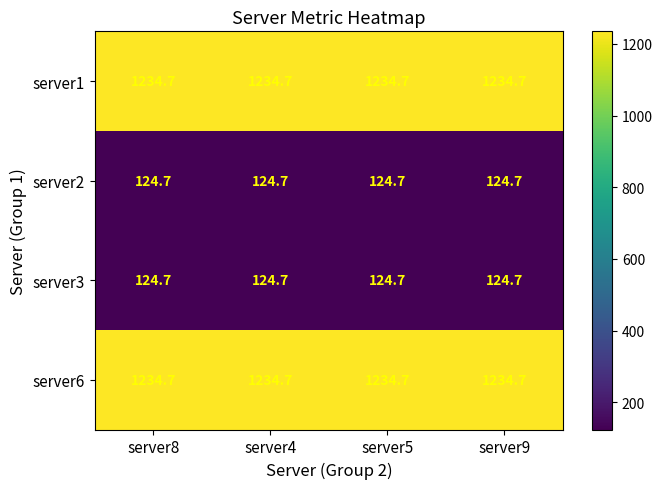

What value does the server2 series have at server4?

124.7